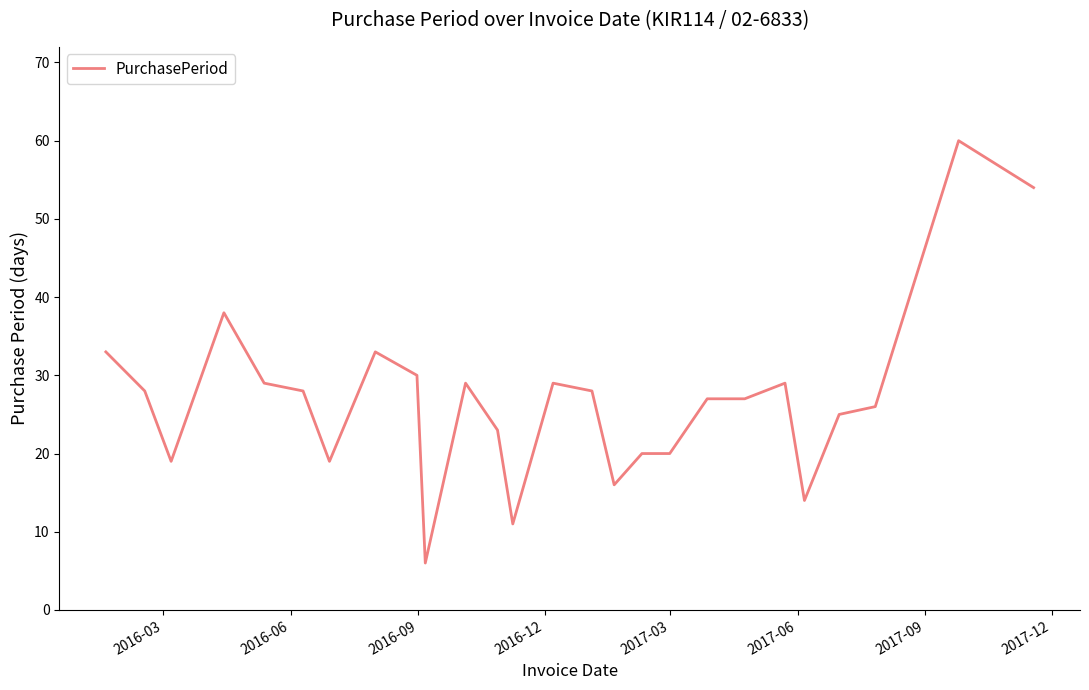

What is the difference between the maximum and minimum values?

54